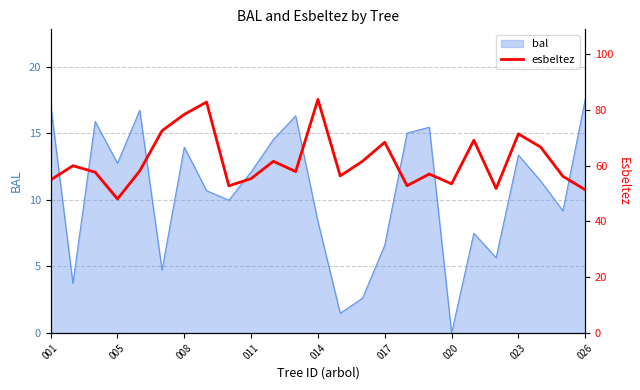

What is the highest value of the bal series?

17.5